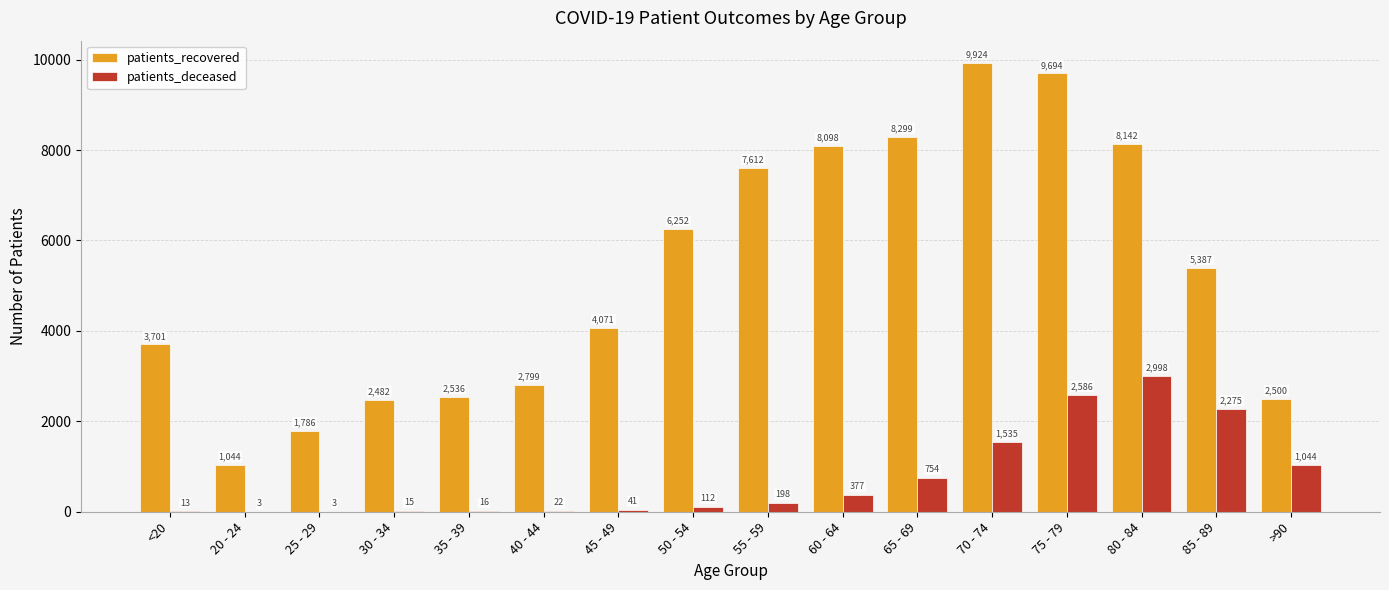

Reading left to right, what are all the values shown in this chart?

patients_recovered: <20=3701	20 - 24=1044	25 - 29=1786	30 - 34=2482	35 - 39=2536	40 - 44=2799	45 - 49=4071	50 - 54=6252	55 - 59=7612	60 - 64=8098	65 - 69=8299	70 - 74=9924	75 - 79=9694	80 - 84=8142	85 - 89=5387	>90=2500
patients_deceased: <20=13	20 - 24=3	25 - 29=3	30 - 34=15	35 - 39=16	40 - 44=22	45 - 49=41	50 - 54=112	55 - 59=198	60 - 64=377	65 - 69=754	70 - 74=1535	75 - 79=2586	80 - 84=2998	85 - 89=2275	>90=1044